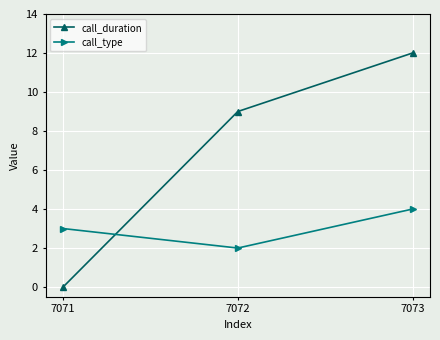

How many lines are shown in the chart?

2